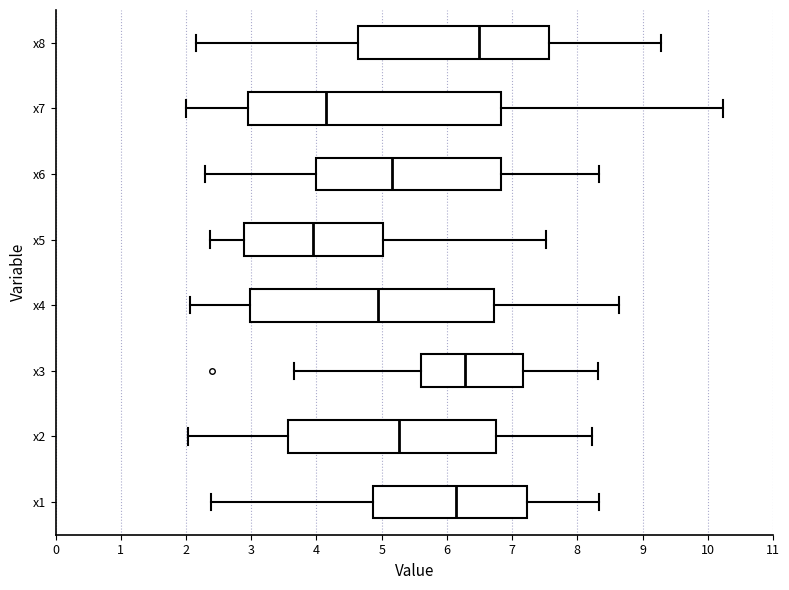

Which box's median line is the furthest to the right?

x8